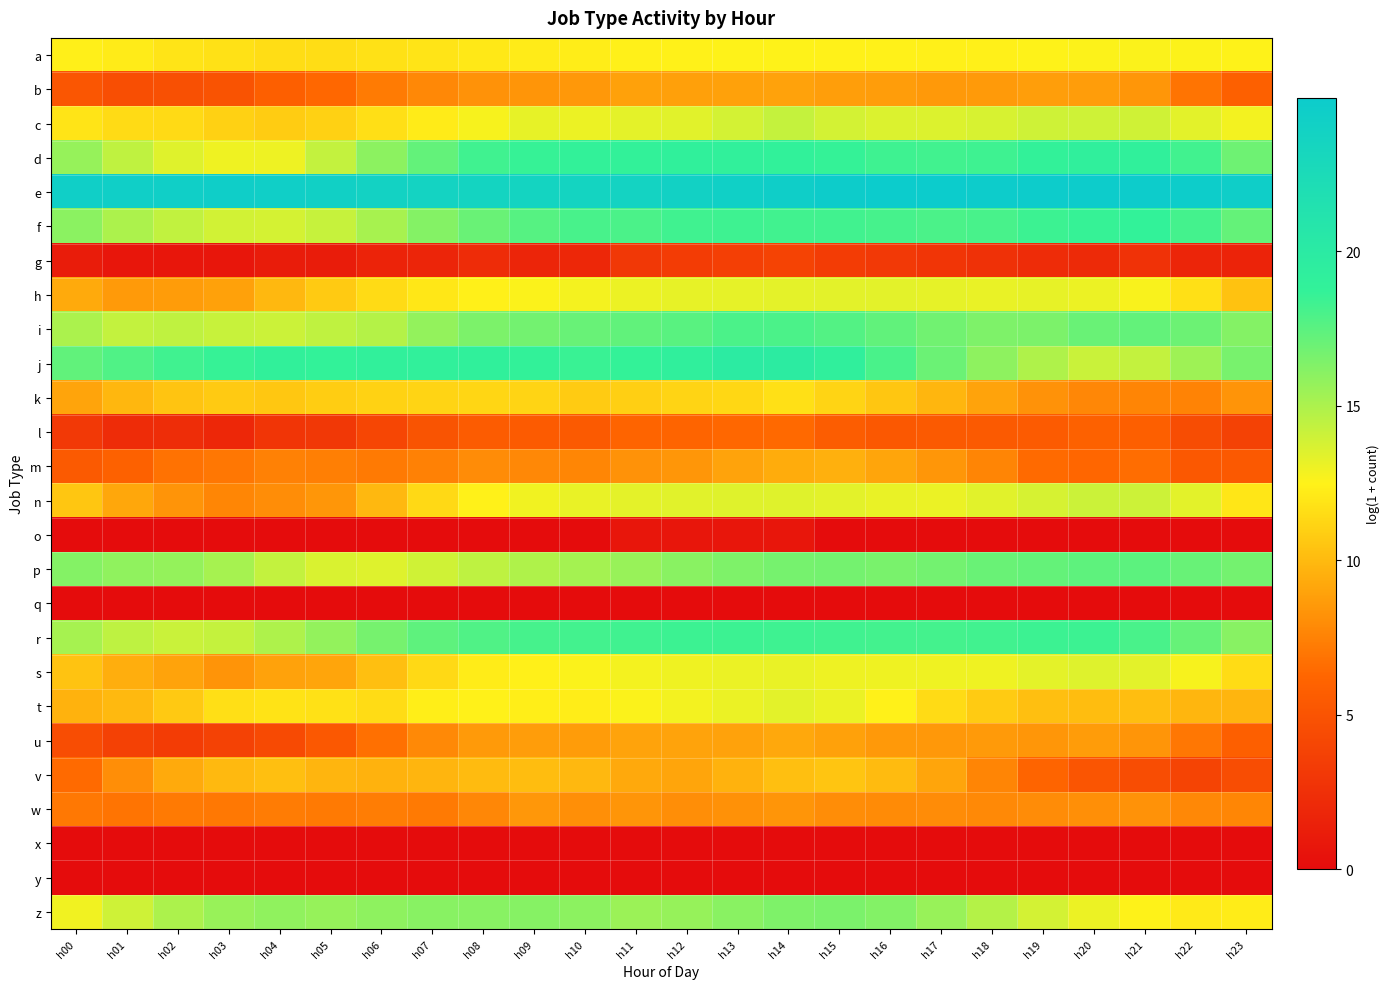

What is the maximum value shown in the chart?

25.0